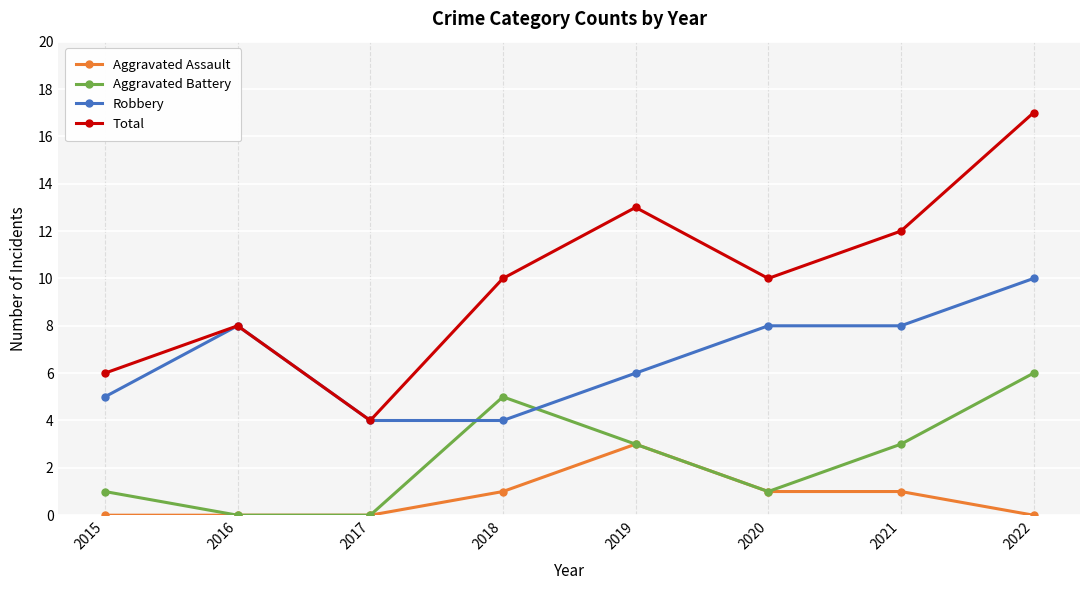

Which series ends up on top after the final intersection of Aggravated Battery and Robbery?

Robbery